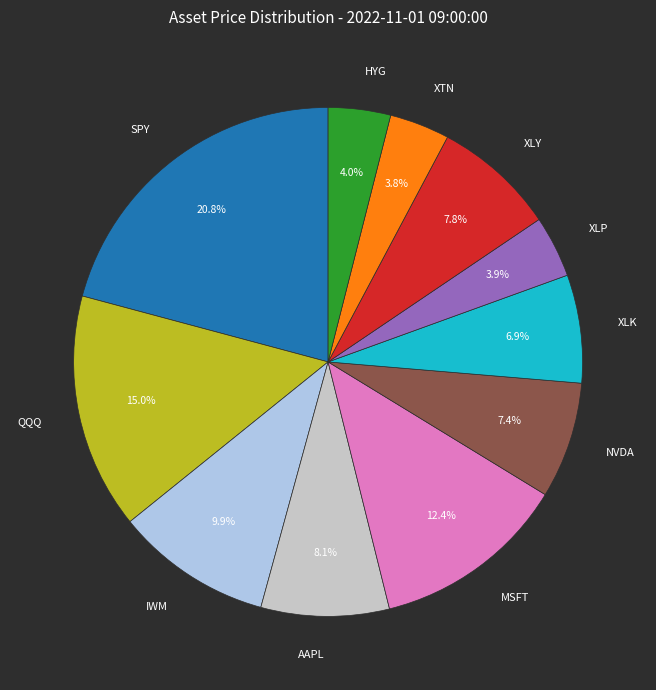

Combined, do XLP and MSFT account for over 50%?

No